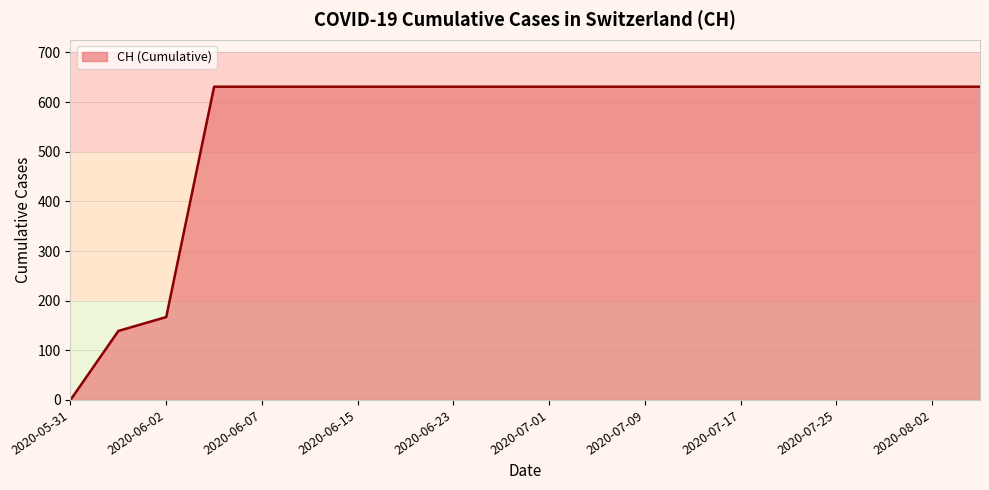

What is the greatest value displayed?

631